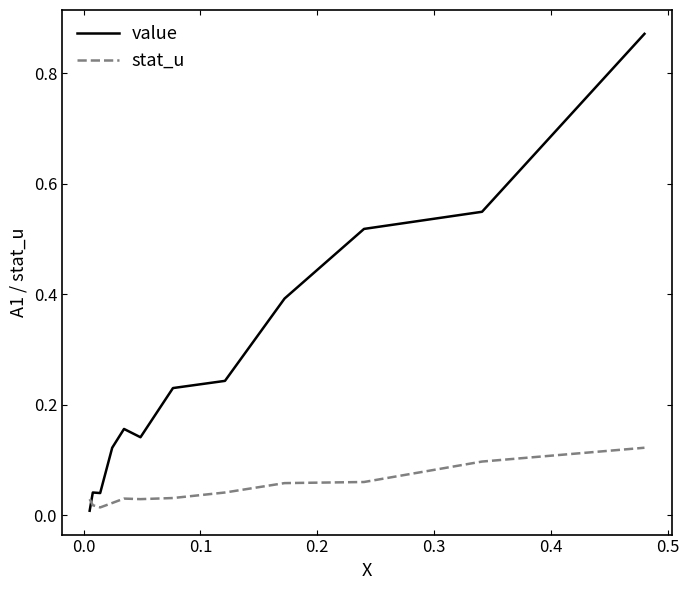

Which series has the widest spread of values?

value